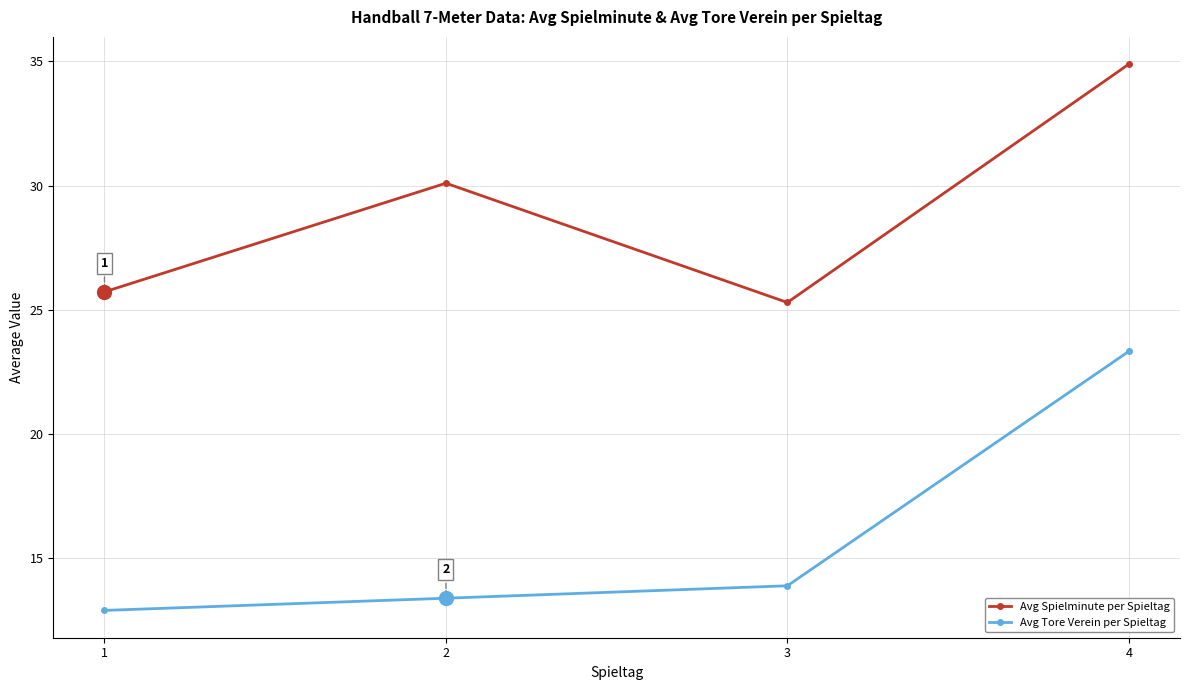

True or false: Avg Spielminute per Spieltag and Avg Tore Verein per Spieltag intersect in this chart.

False